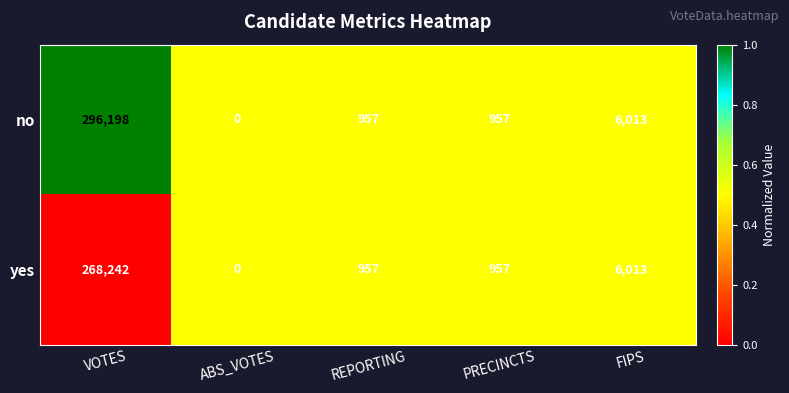

Reading left to right, list all the values displayed in this chart.

no: 296198	0	957	957	6013
yes: 268242	0	957	957	6013